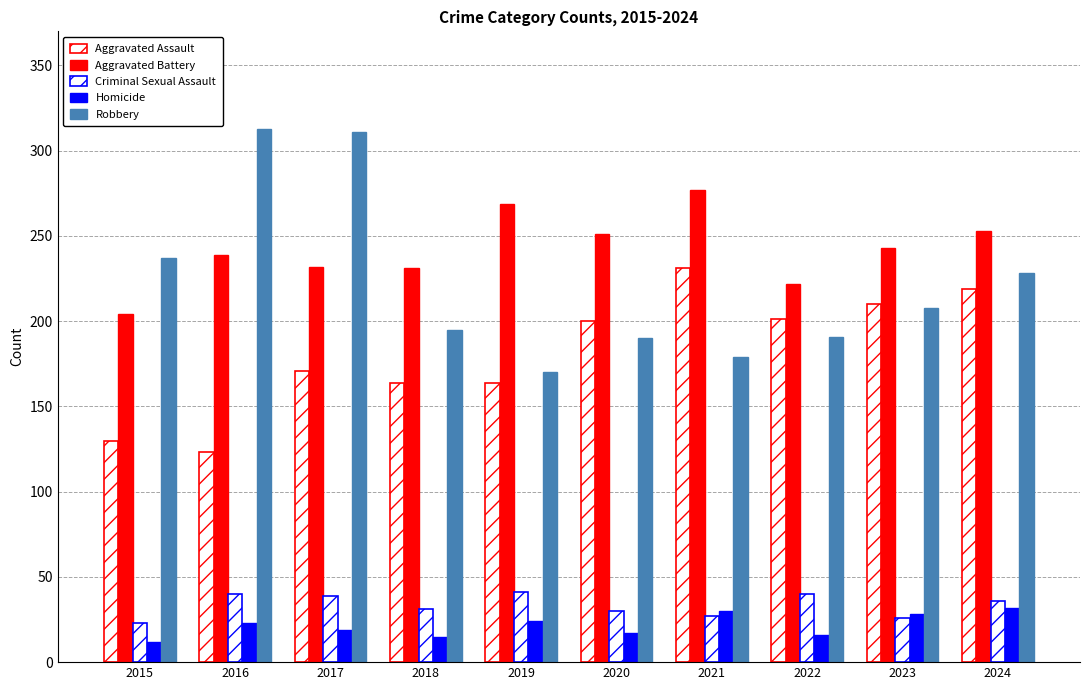

What is the spread (max minus min) of values at 2016?

290